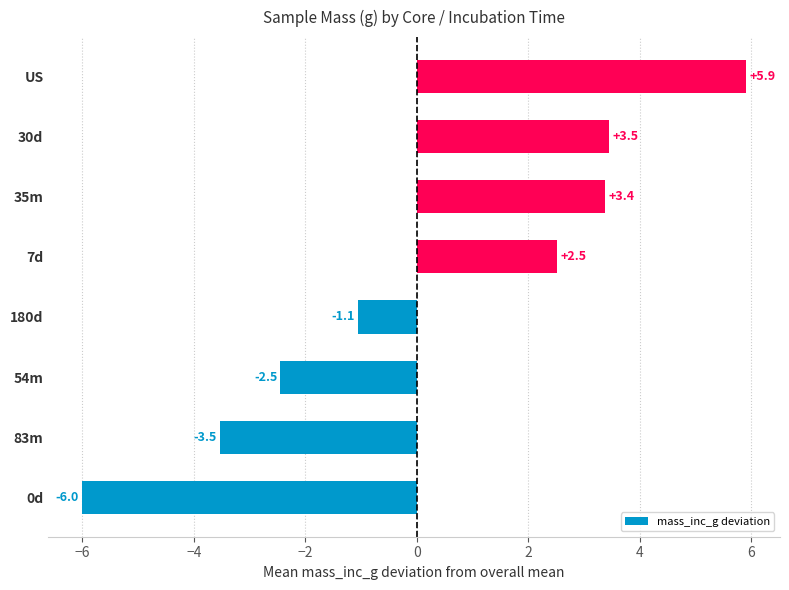

Does the chart contain stacked bars?

No